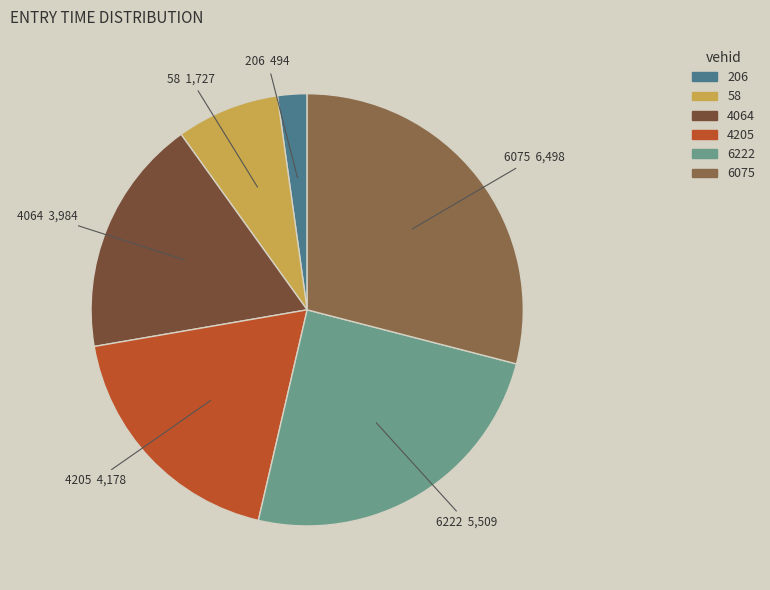

Rank the categories by value from highest to lowest.

6075, 6222, 4205, 4064, 58, 206